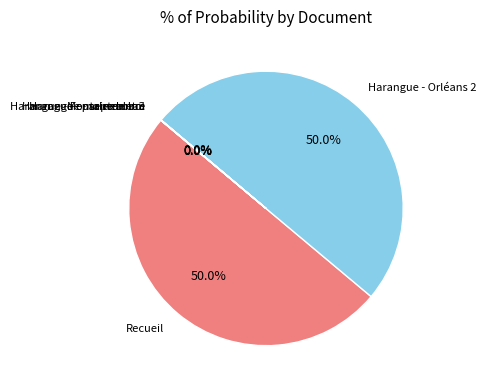

To the nearest percent, what is the difference between the largest and smallest slice percentages?

50%